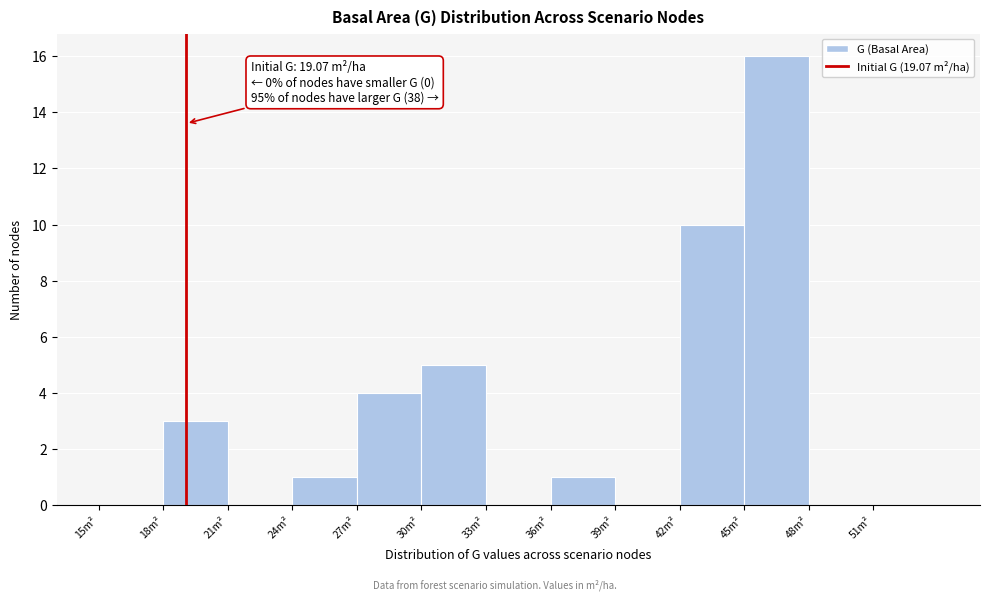

Over which range of the x-axis is the bar tallest?

45 to 48